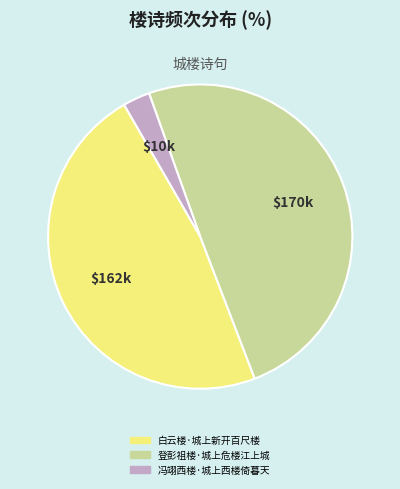

How many slices are in this pie chart?

3